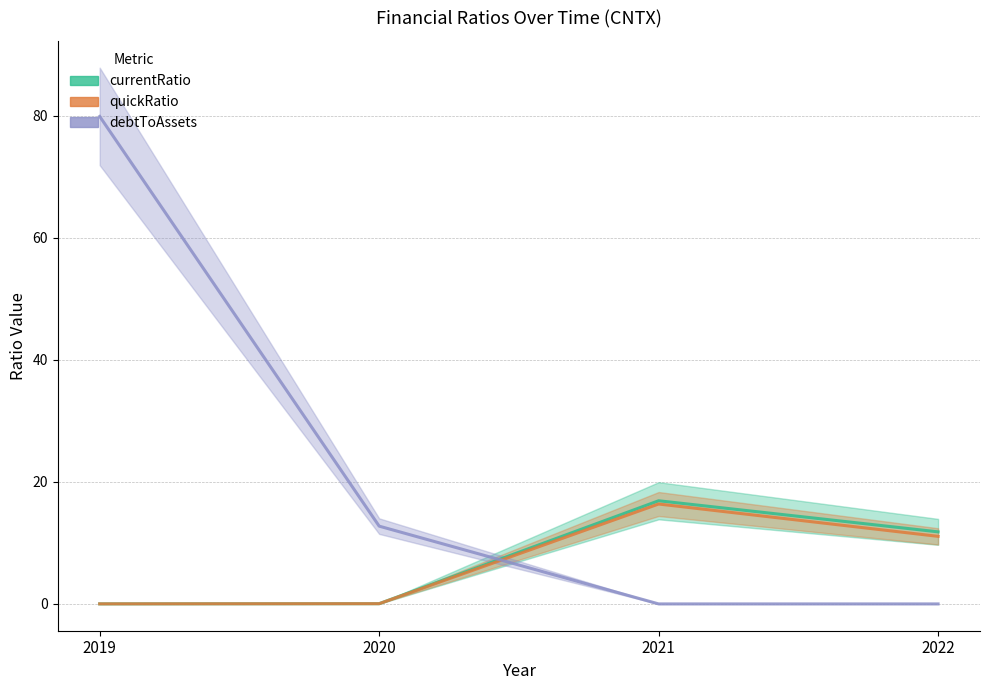

How many distinct data groups are displayed?

3